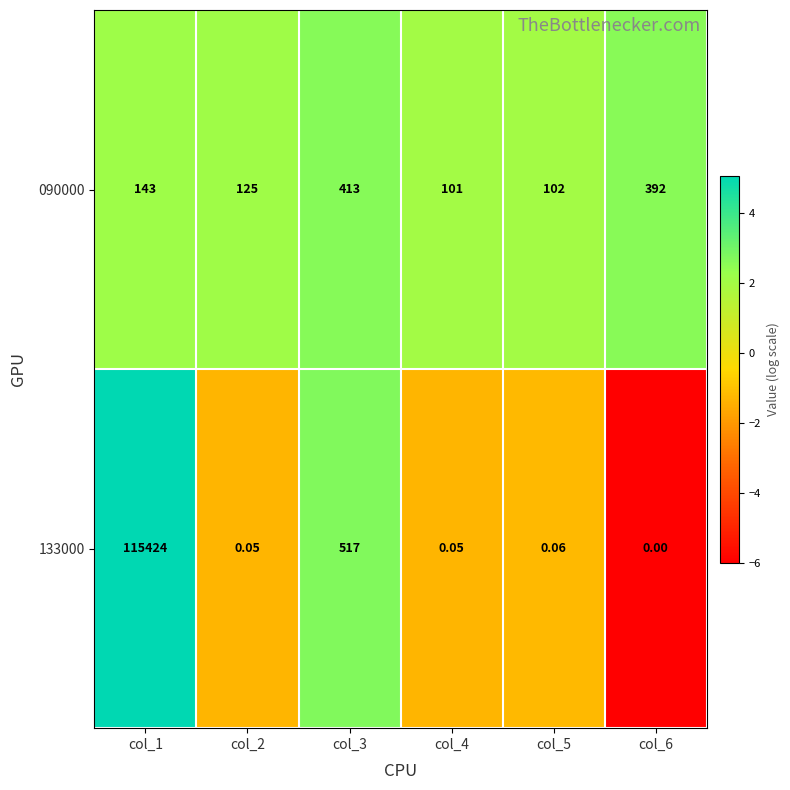

Is the value of 133000 at col_4 greater than the value of 090000 at col_5?

No